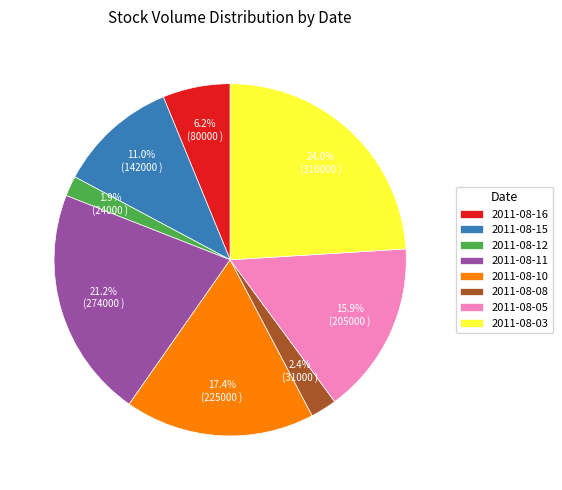

To the nearest percent, what is the average slice percentage?

12%